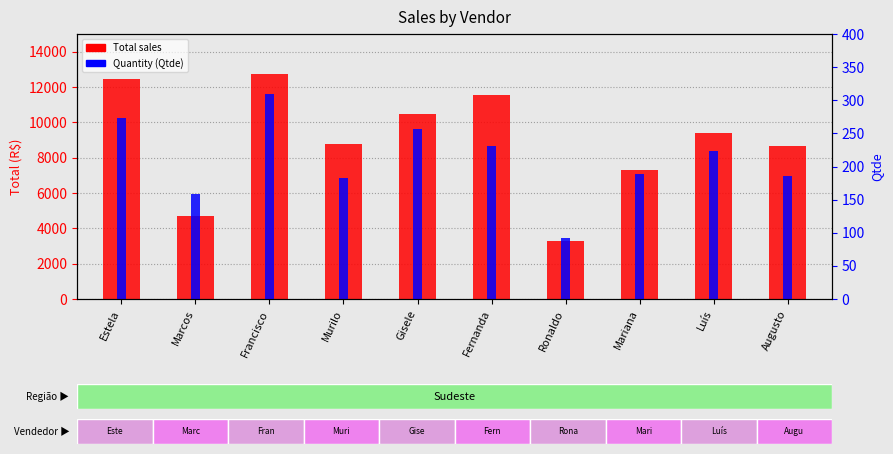

What is the difference between the highest and lowest values at Gisele?

10240